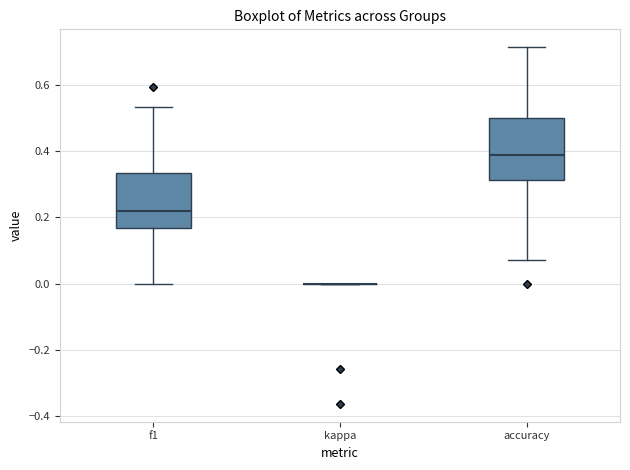

Where does the upper whisker of the box for f1 end on the y-axis? The values are not printed on the chart, so give them approximately, as read against the axis.

0.54